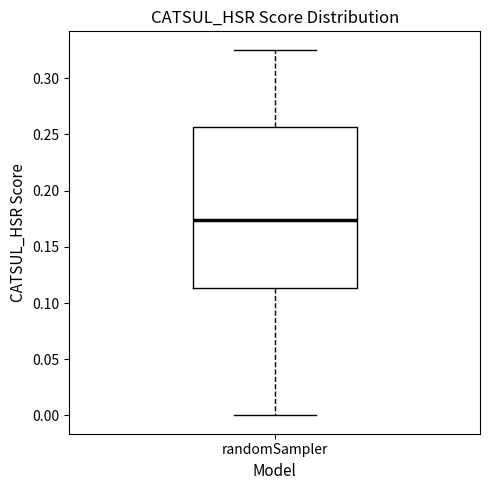

Read this box plot against the y-axis: the position of the median line, the range covered by the box, and the ends of both whiskers. The values are not printed on the chart, so give them approximately, as read against the axis.

median 0.175, box 0.115 to 0.255, whiskers 0.000 to 0.325